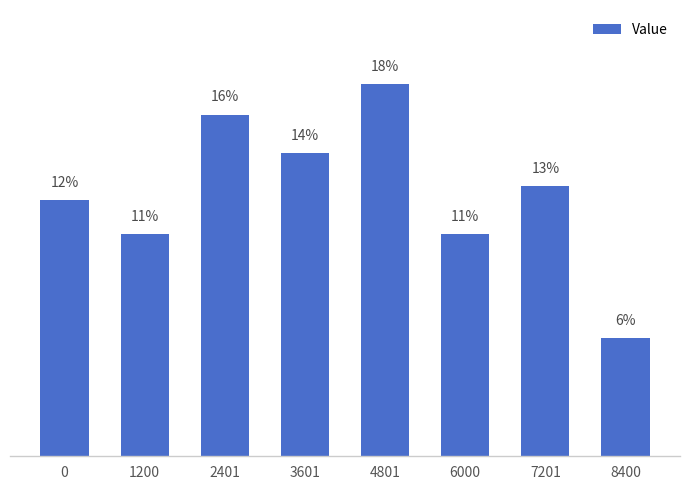

Reading left to right, what are all the values shown in this chart?

12.2	10.6	16.2	14.4	17.7	10.5	12.8	5.6